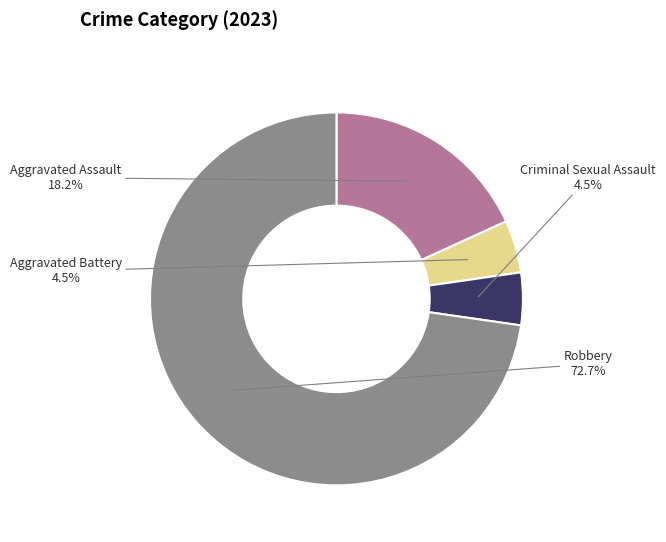

True or false: Robbery accounts for 73% of the total.

True